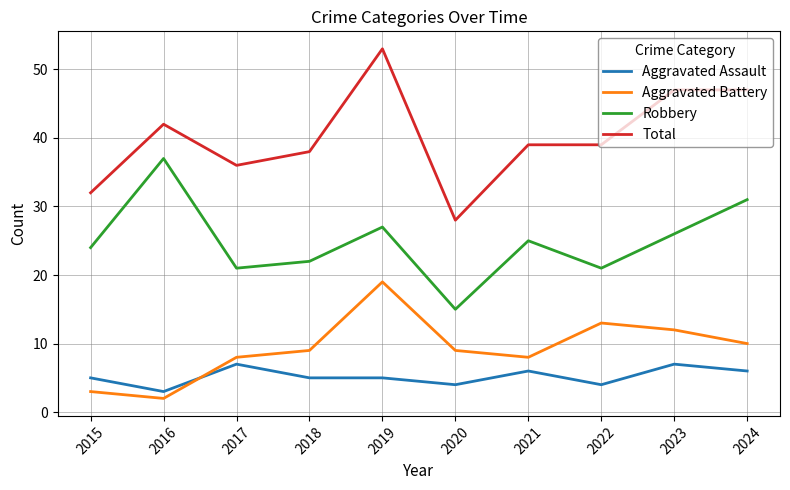

What is the sum of the Aggravated Assault values at 2024 and 2016?

9